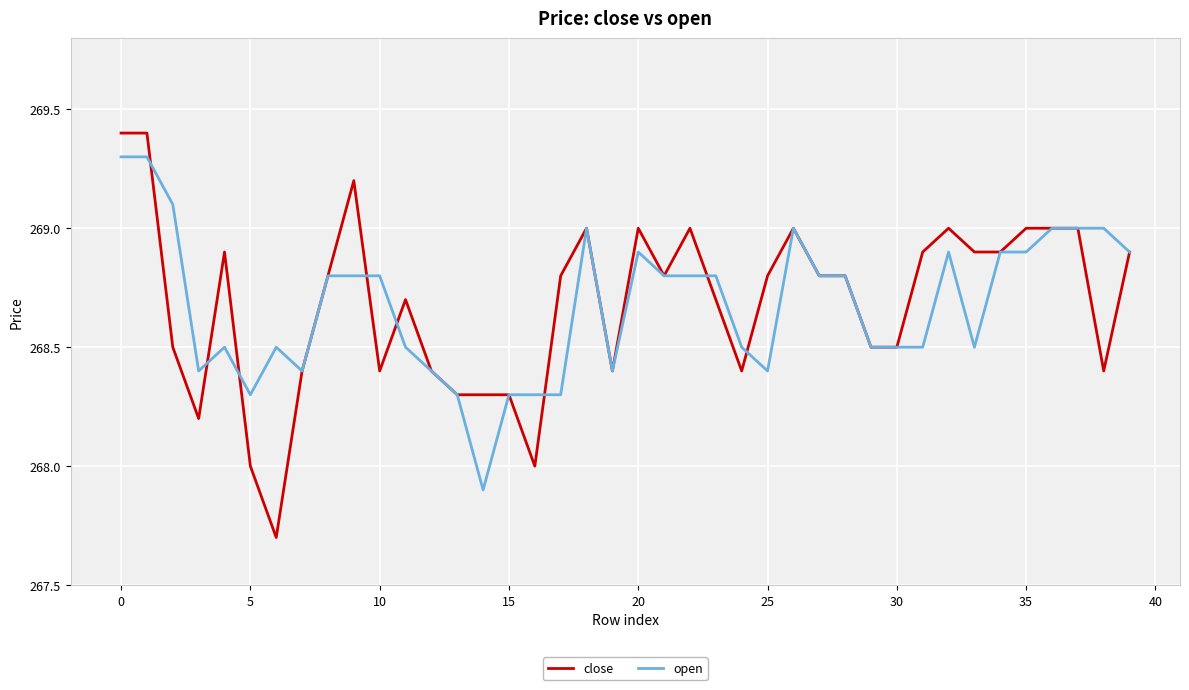

What is the maximum value shown in the chart?

269.4